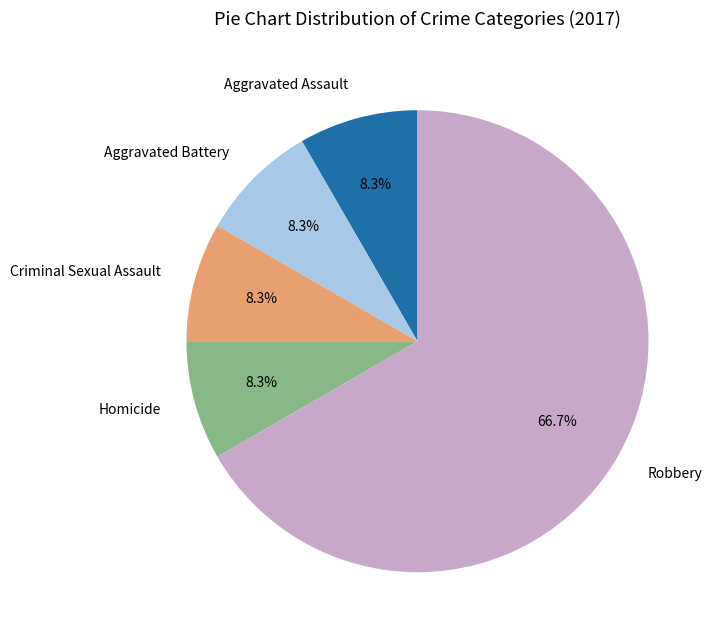

Is it true that Homicide is 8% of the pie?

True